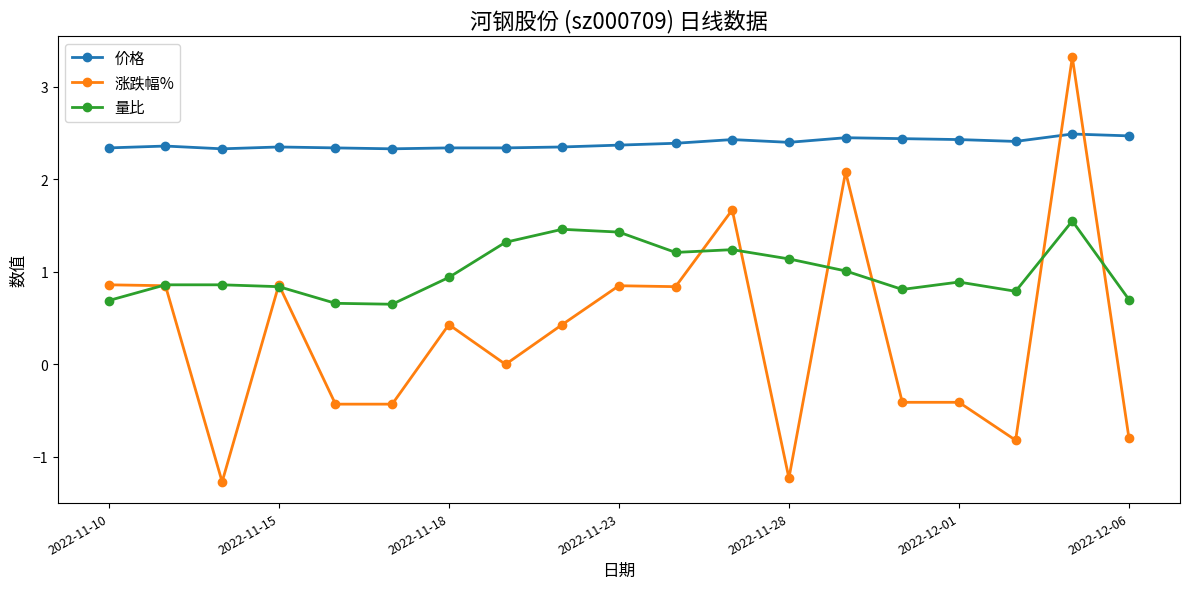

List the series in order of their peak value, lowest first.

量比, 价格, 涨跌幅%